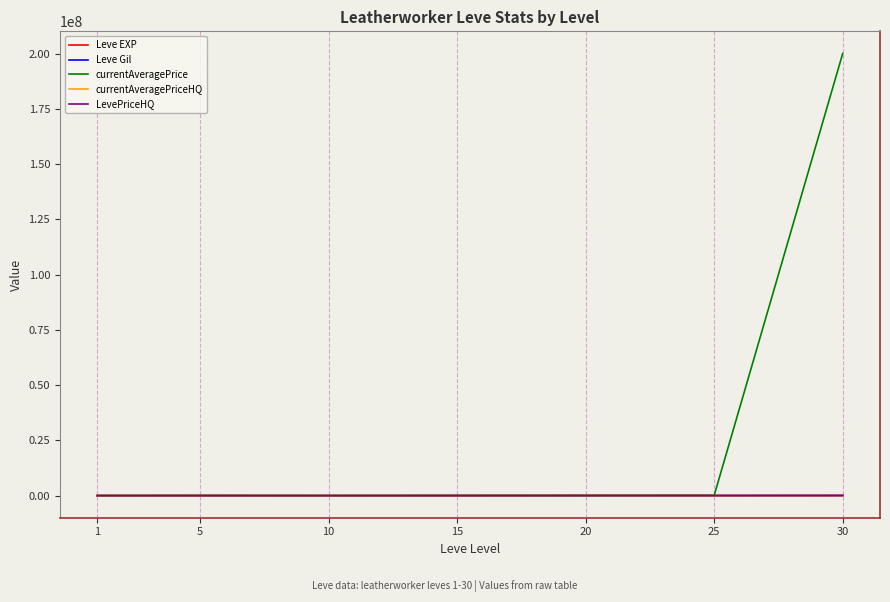

Which series ends up on top after the final intersection of currentAveragePriceHQ and Leve Gil?

Leve Gil